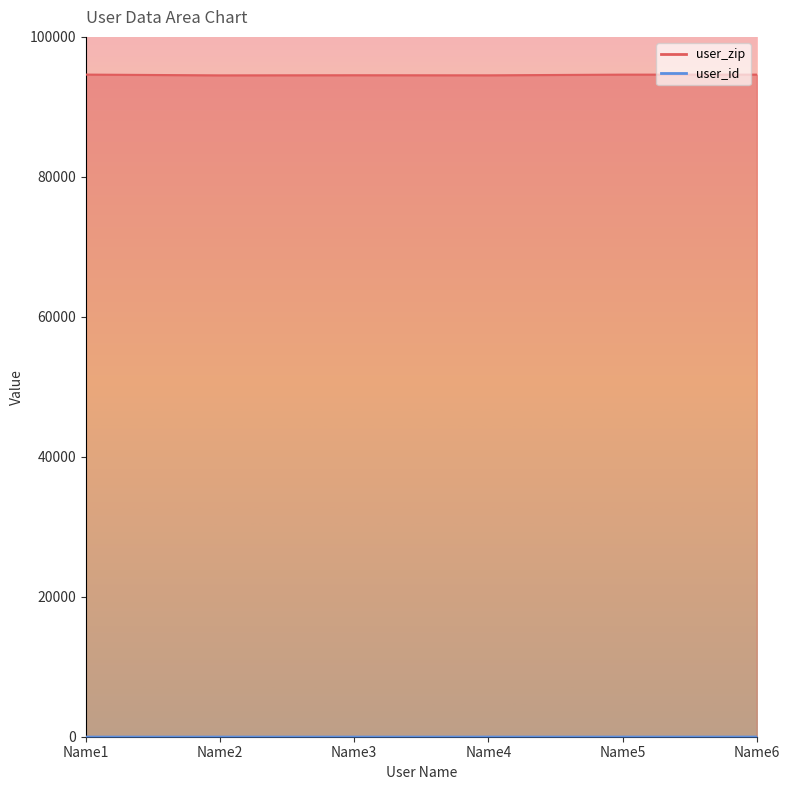

Reading left to right, list all the values displayed in this chart.

user_id: 1	2	3	4	5	6
user_zip: 94612	94501	94521	94507	94607	94607